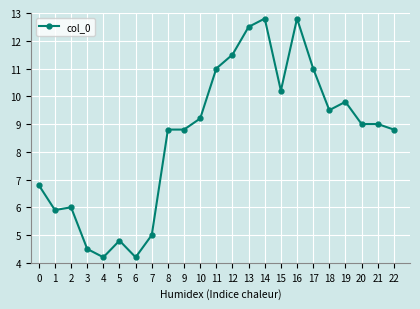

What is the difference between the maximum and minimum values?

8.6